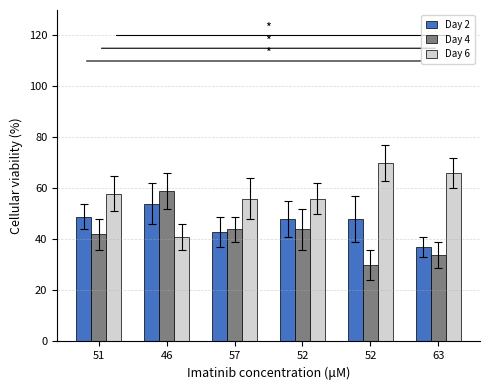

What are all the series names shown in the legend?

Day 2, Day 4, Day 6